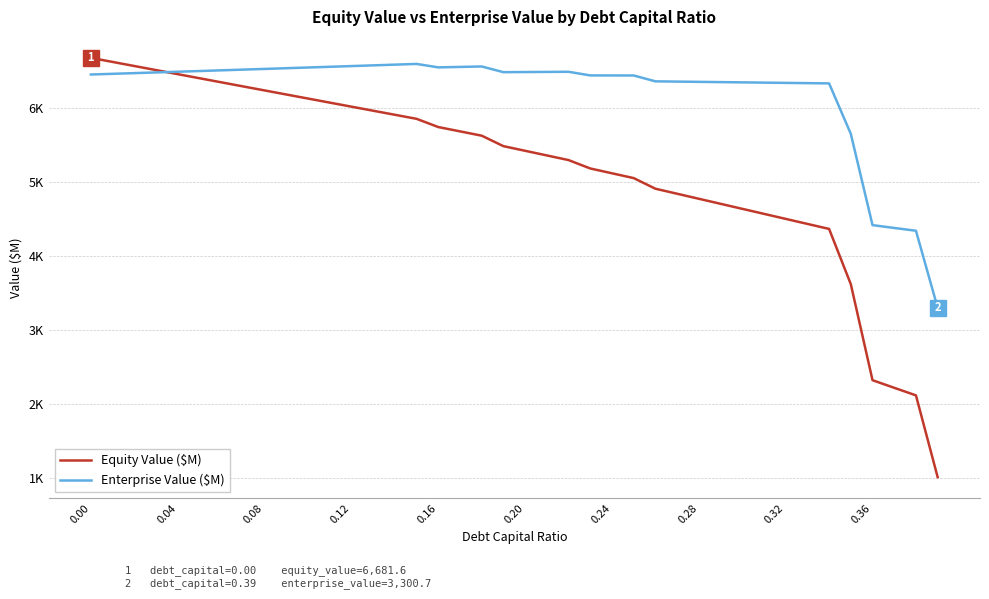

Is this an area chart (filled region under the line)?

No